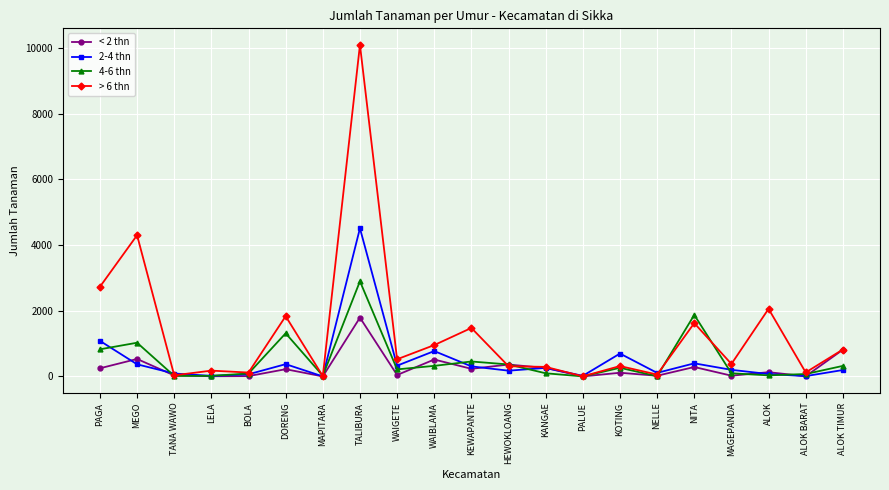

What is the difference between the maximum and second lowest values in the < 2 thn series?

1790